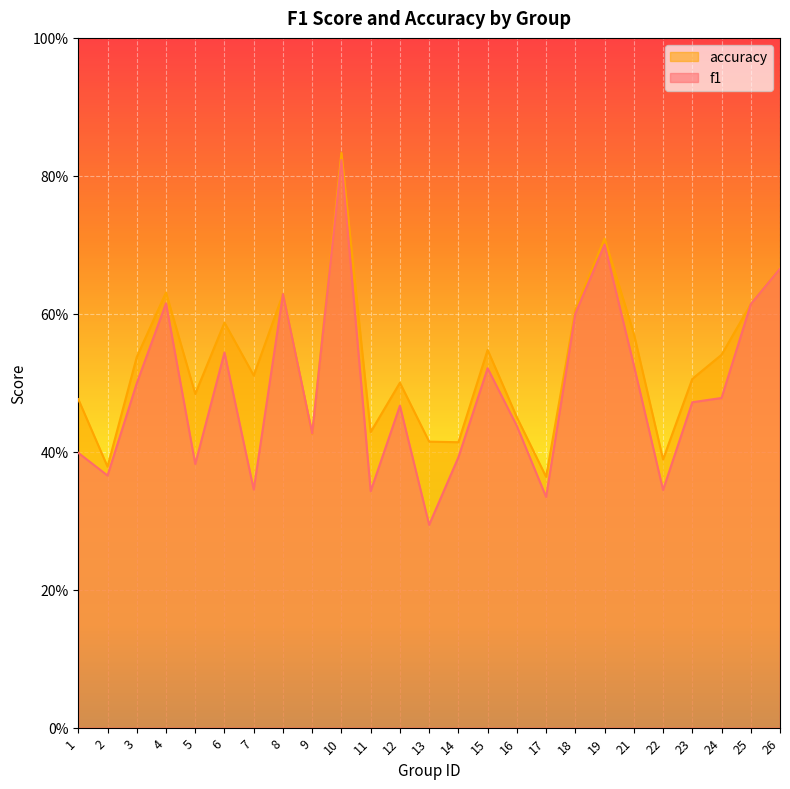

Does the chart display data point markers on the line(s)?

No